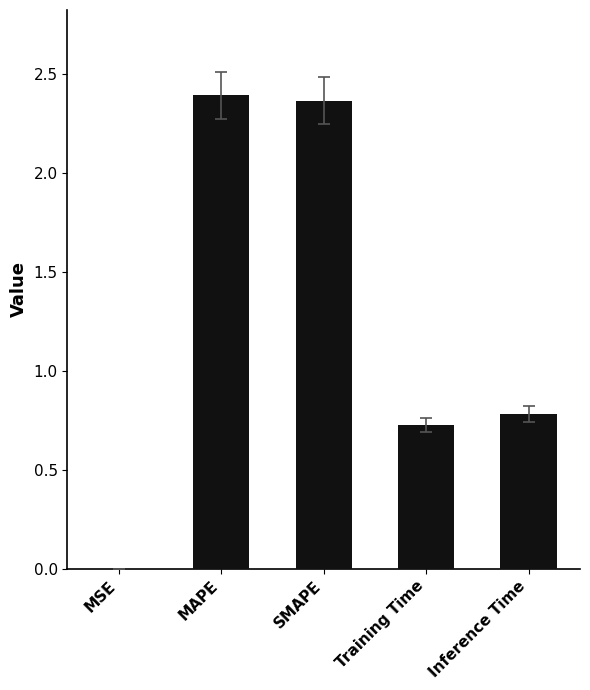

Between MAPE and Training Time, which is larger?

MAPE